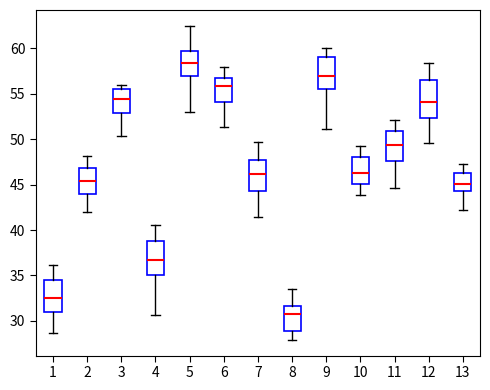

Which box's median line is the lowest?

8